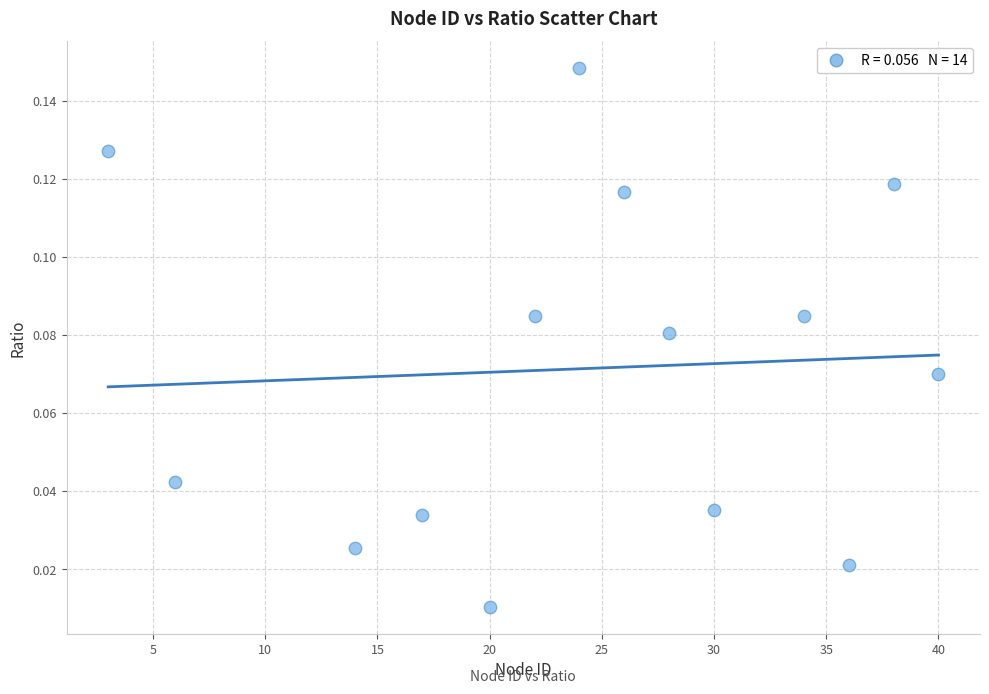

What is the range of X values (max minus min)?

37.0